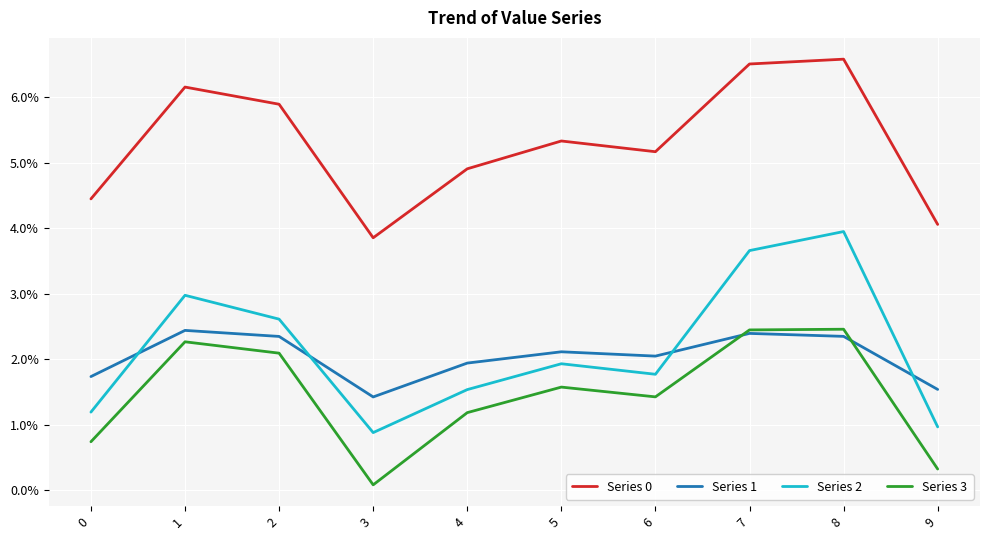

Does the chart display data point markers on the line(s)?

No